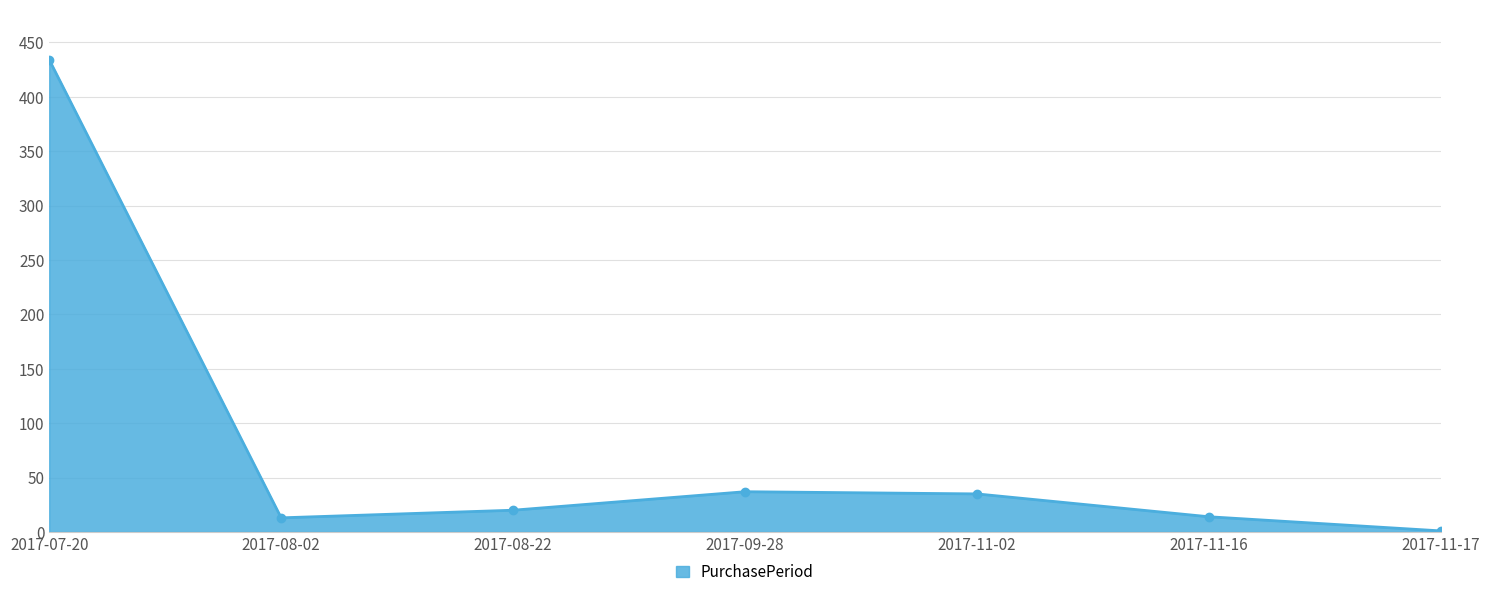

Read the value at 2017-08-22.

20